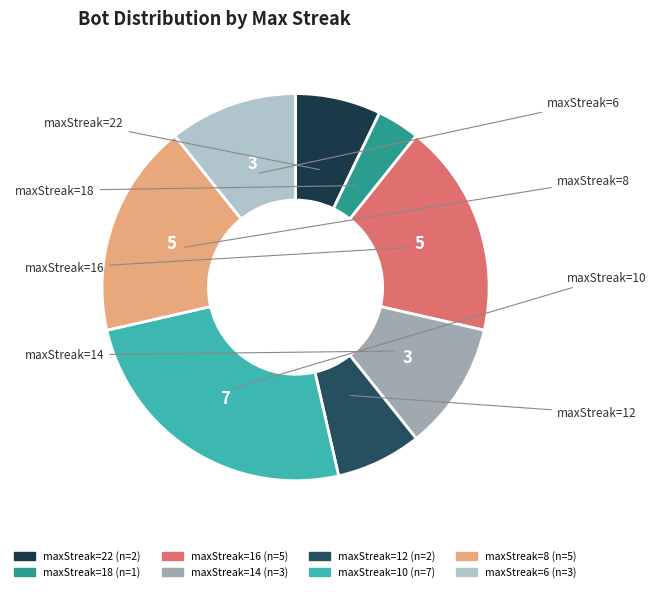

Is there any slice that represents more than half of the pie?

No